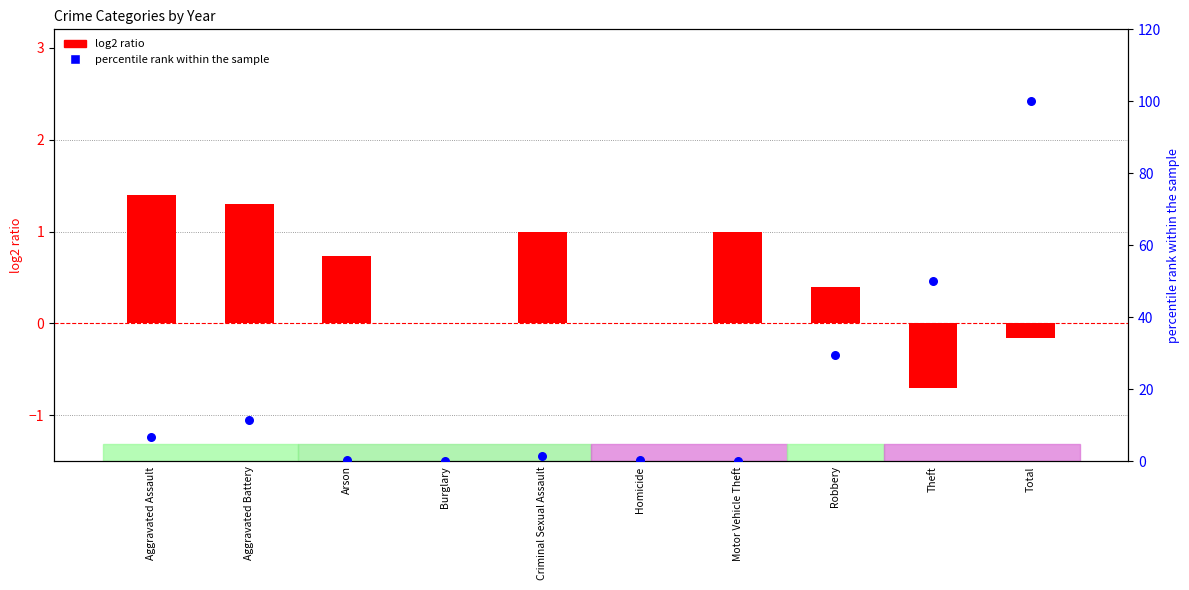

Is the value of percentile rank within the sample at Aggravated Assault greater than the value of log2 ratio at Total?

Yes